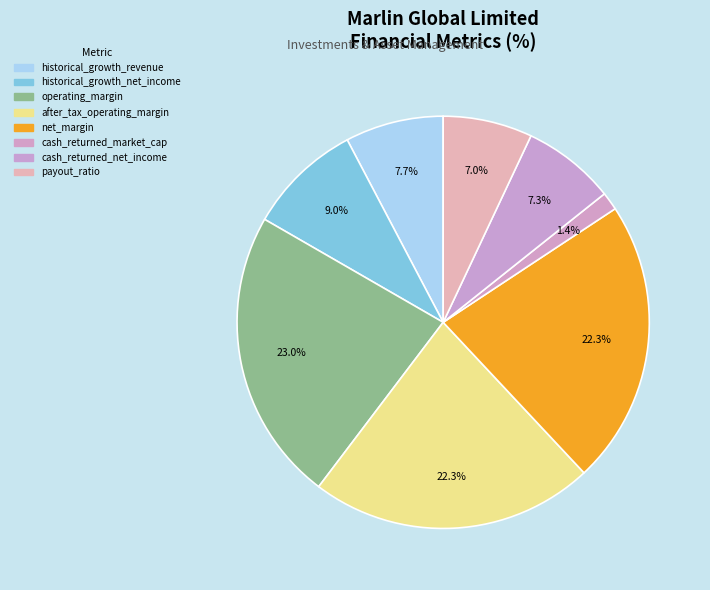

Is there a majority slice in this chart?

No